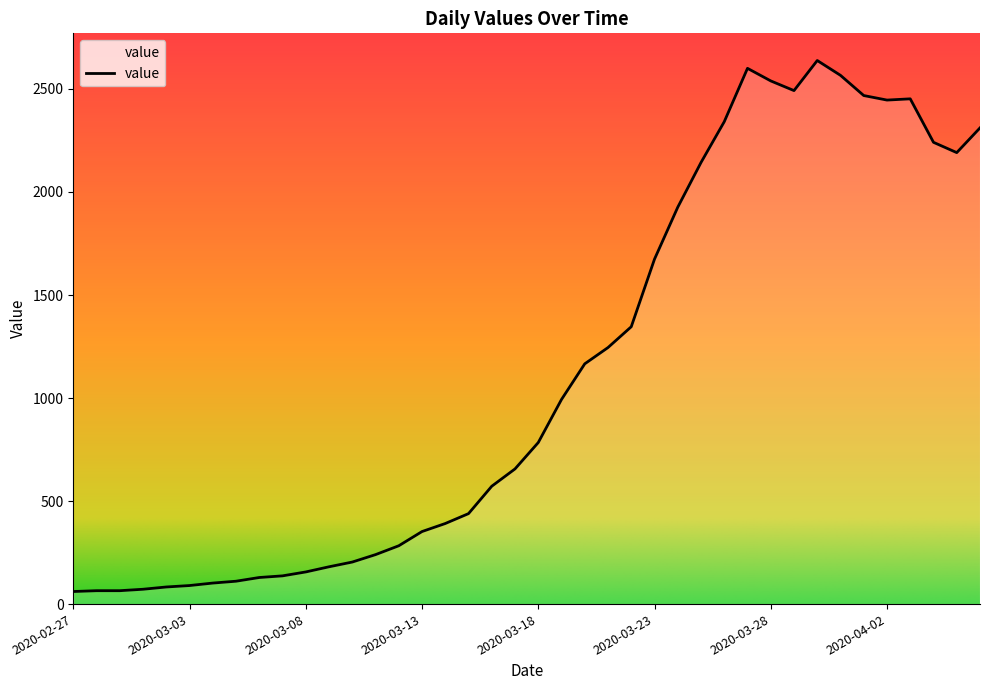

What is the difference between the maximum and minimum values?

2577